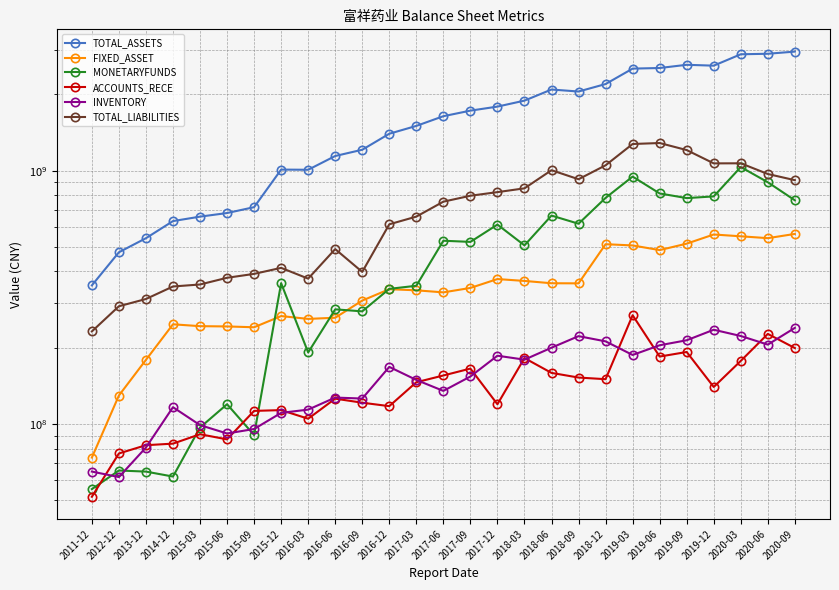

What is the value of the ACCOUNTS_RECE point at the 25th from the left?

177515934.2